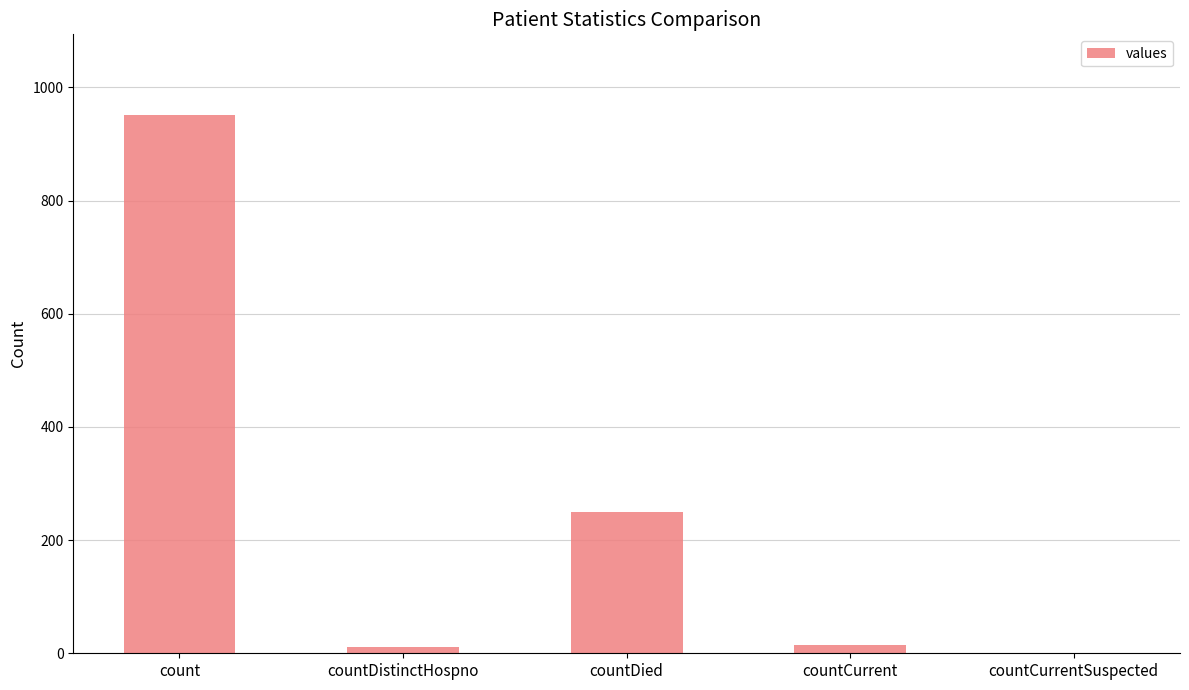

Count the number of categories in the chart.

5